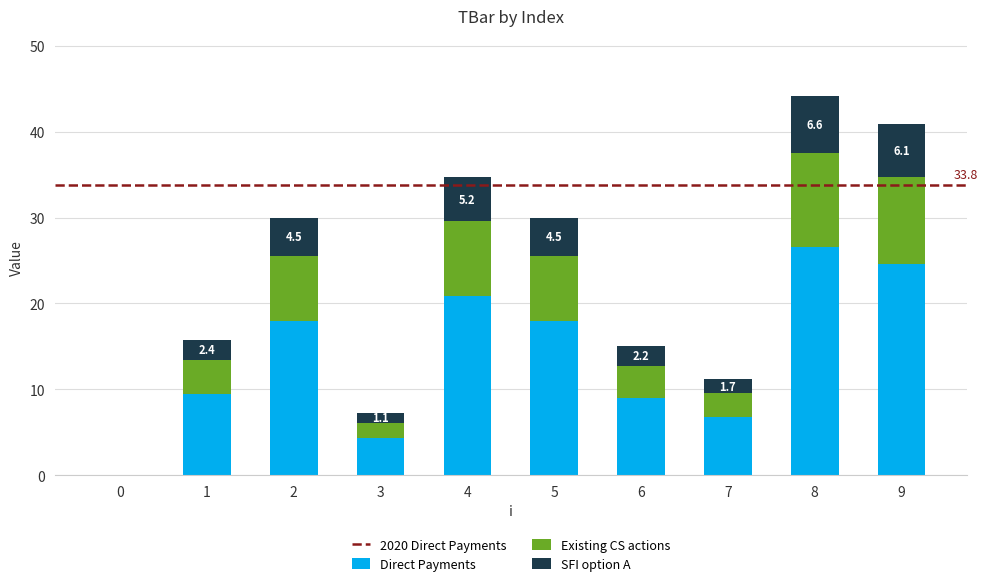

What is the maximum value for Direct Payments?

26.5